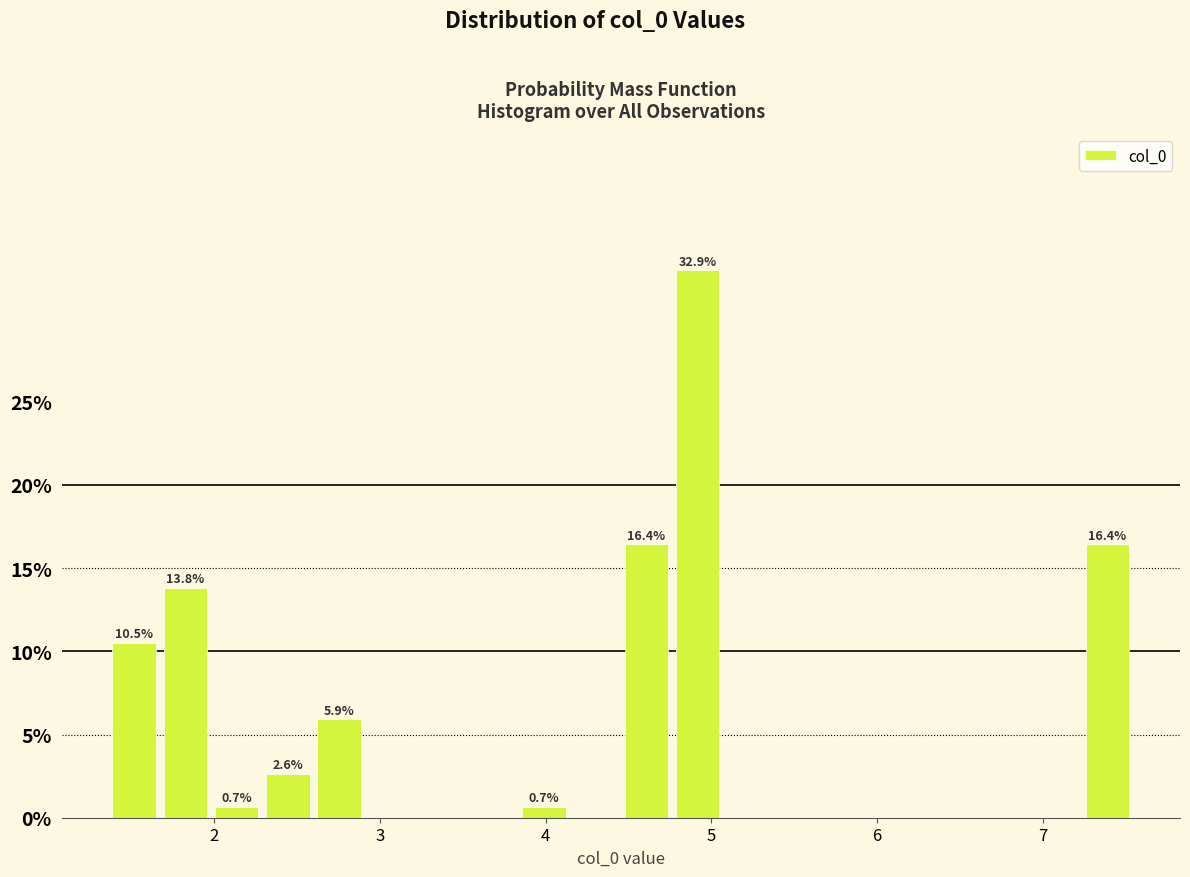

Around what value on the x-axis is the tallest bar? Give the approximate position of its centre, as read against the axis.

4.9